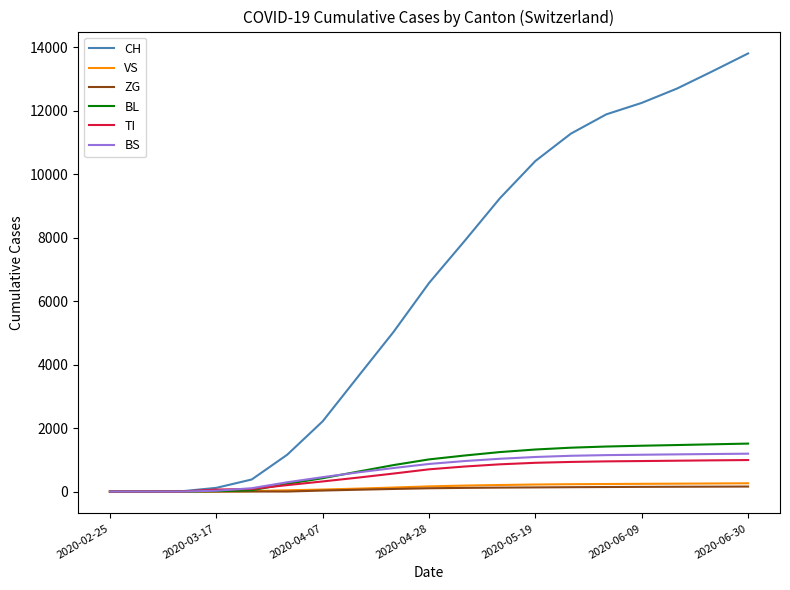

Which series has the largest range (max minus min)?

CH